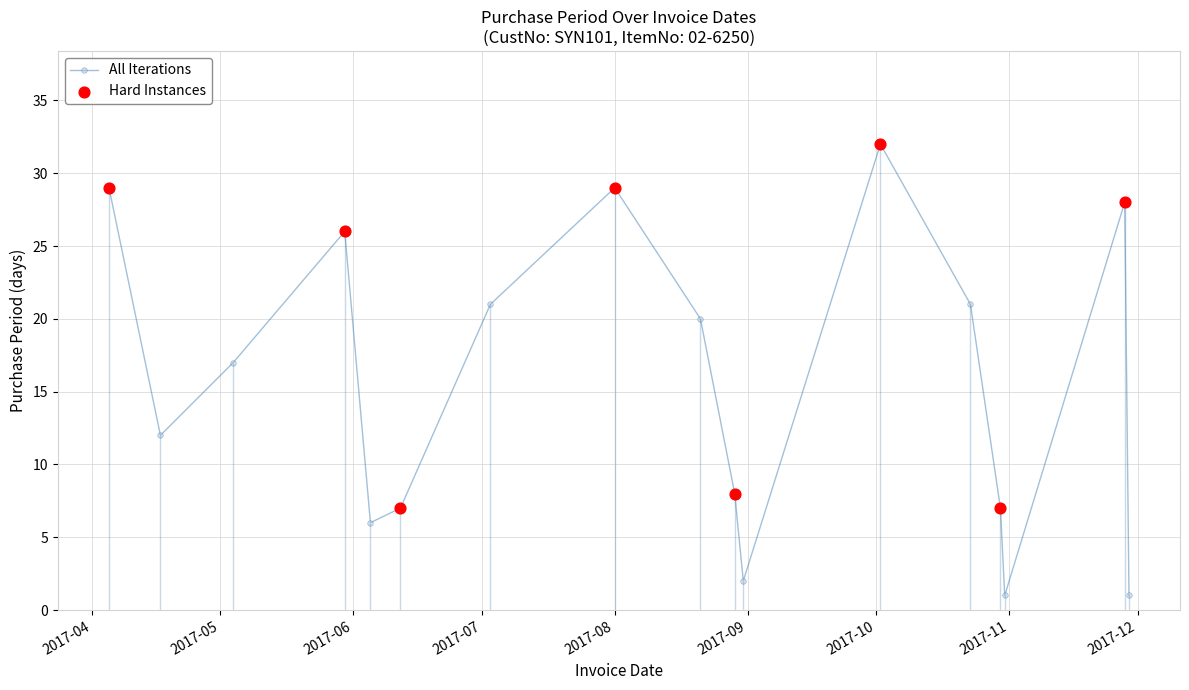

Which has a higher value, 2017-05-30 or 2017-06-05?

2017-05-30